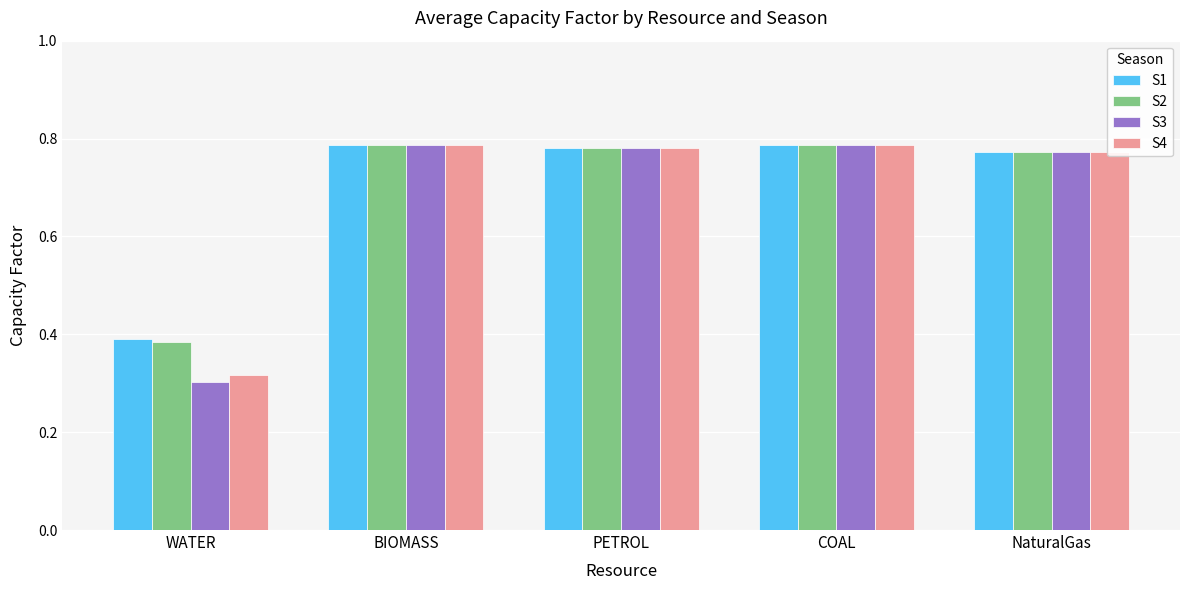

Which series has the largest range (max minus min)?

S3